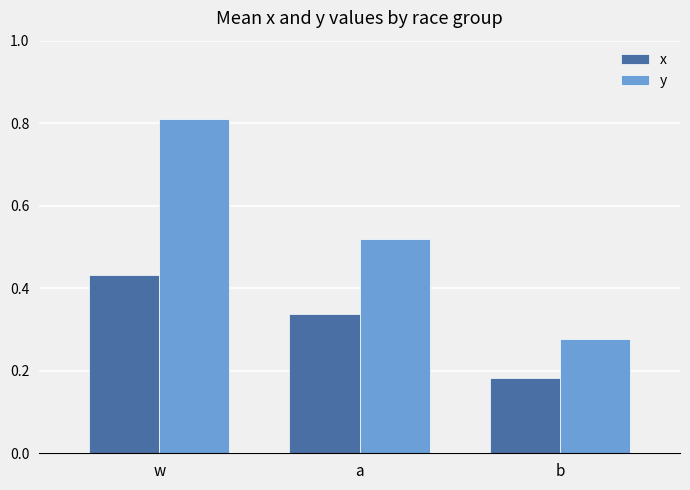

Are the bars horizontal?

No